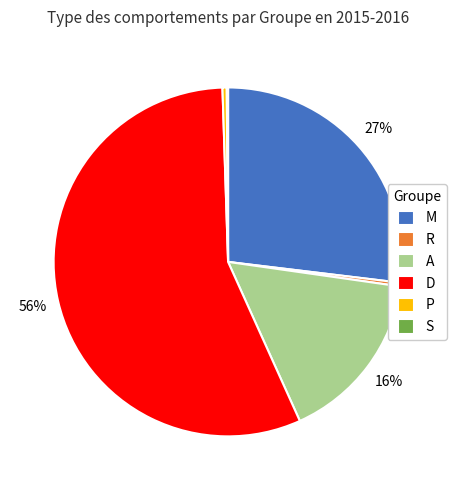

What is the largest slice in the pie chart?

D